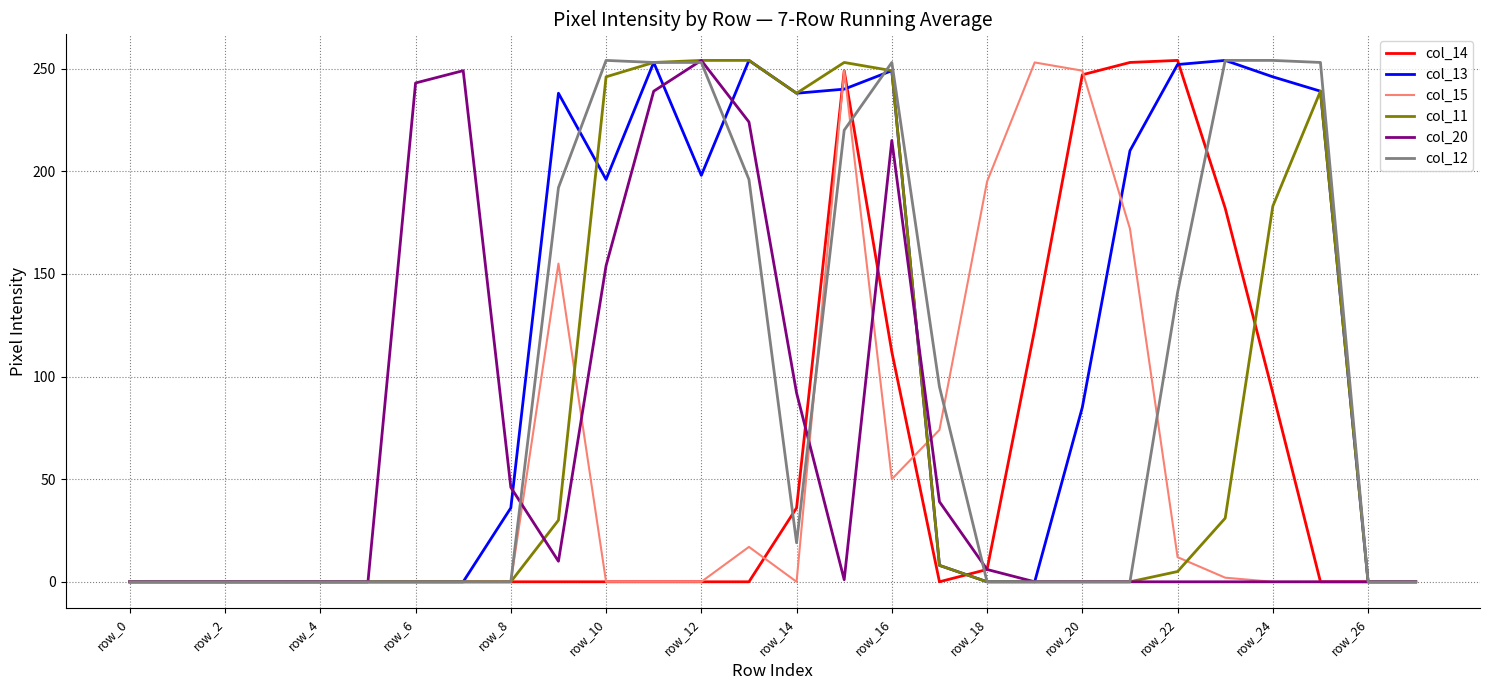

What is the average value of the col_15 series?

51